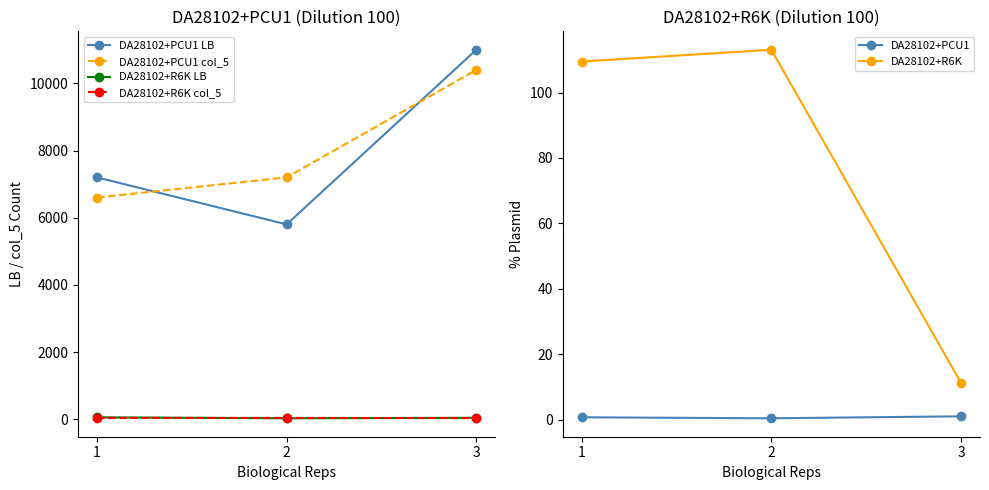

The DA28102+PCU1 LB series shows 8160.9 at 2. True or false?

False